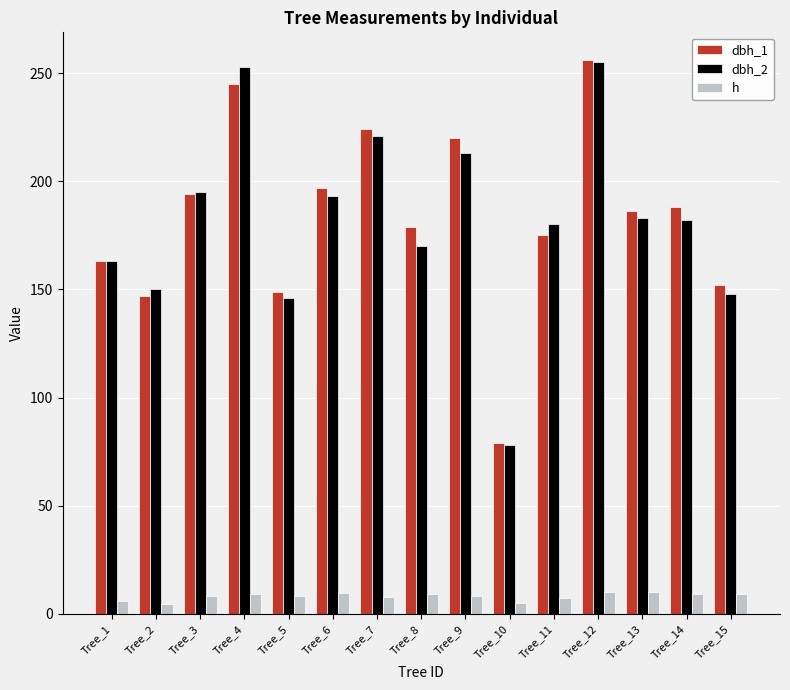

The dbh_2 series shows 193.0 at Tree_6. True or false?

True